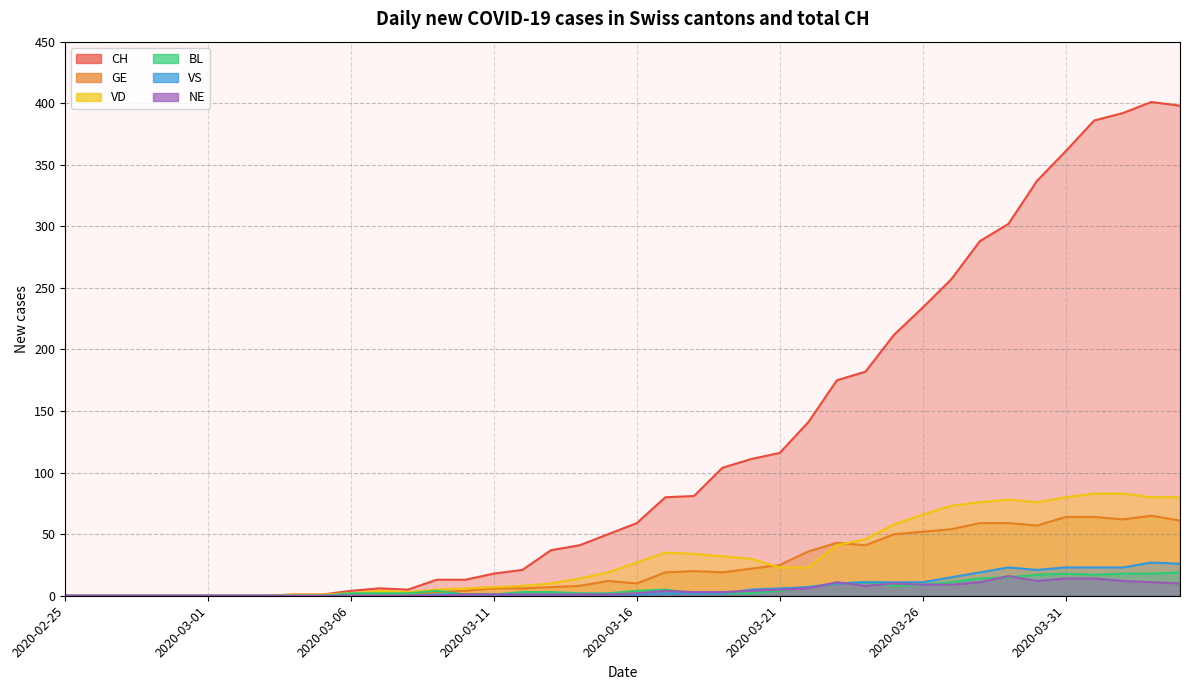

What position from the left is 2020-02-26?

2